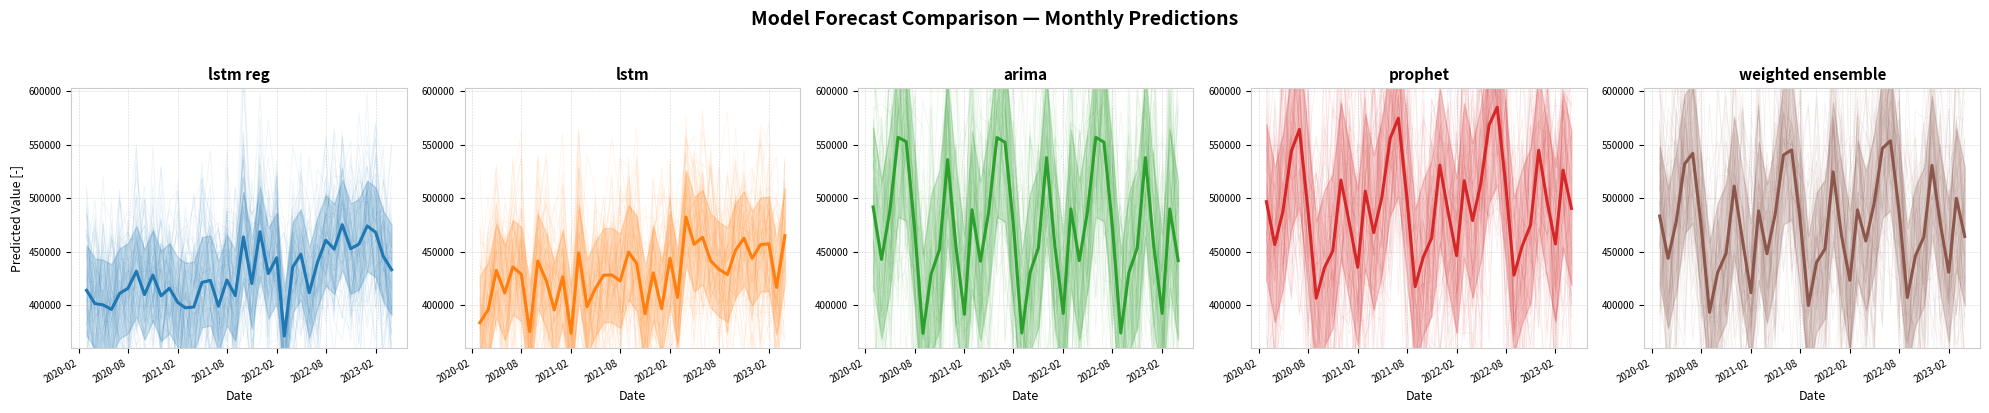

What is the difference between the maximum and minimum values in the lstm_reg series?

103861.4